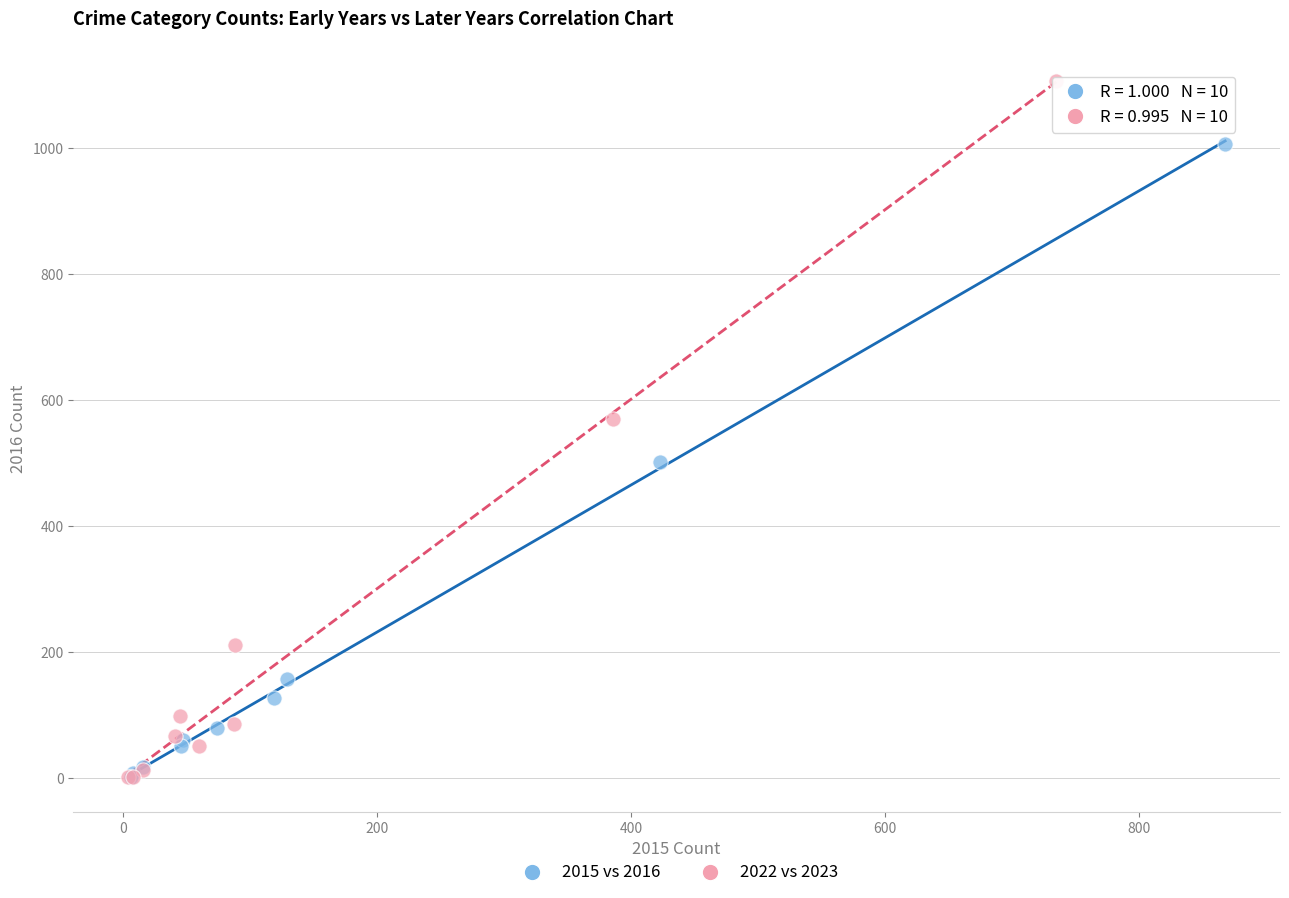

What are all the series names shown in the legend?

2015 vs 2016, 2022 vs 2023